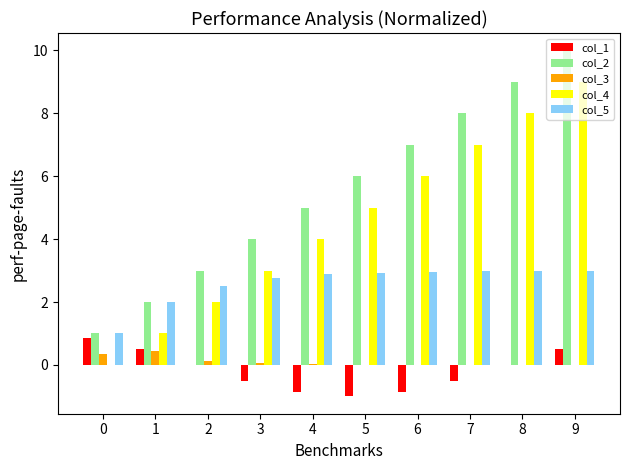

How many groups of bars are there?

10